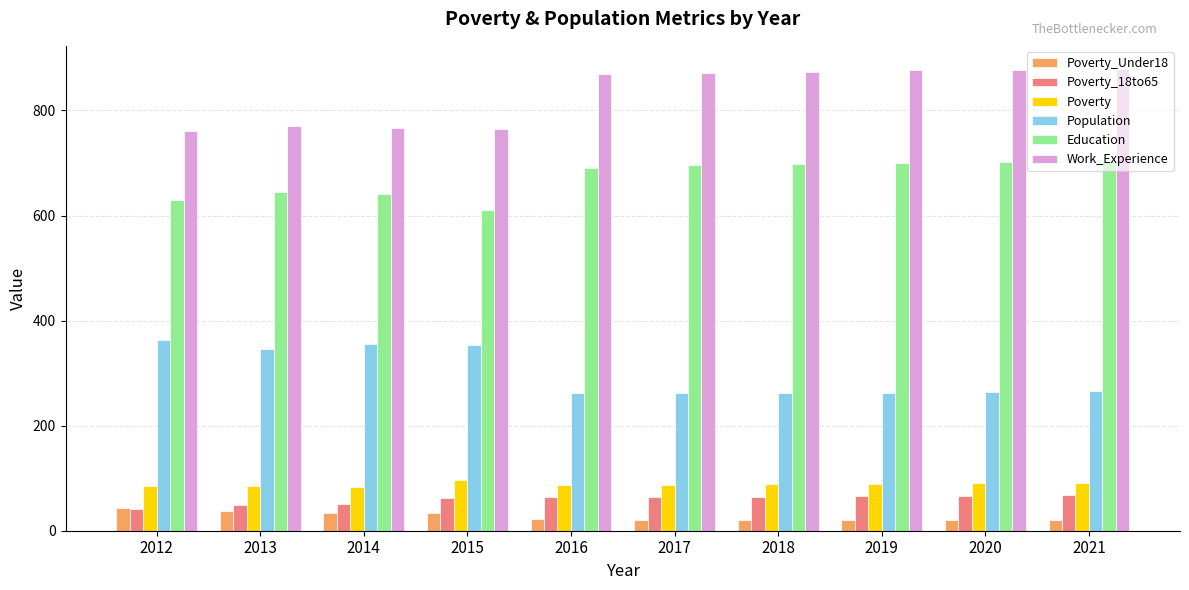

The value of Education at 2019 is 376. True or false?

False